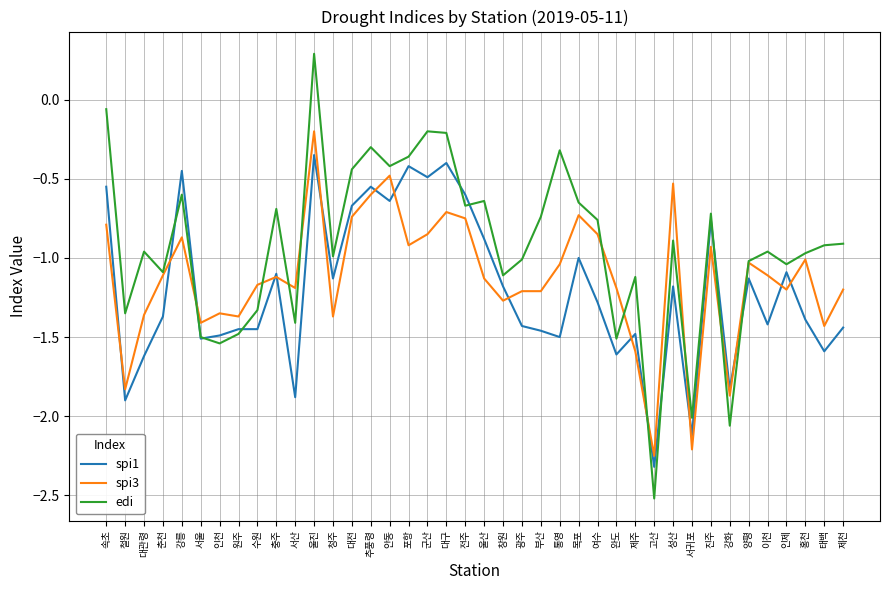

Rank the series by their maximum value, from lowest to highest.

spi1, spi3, edi